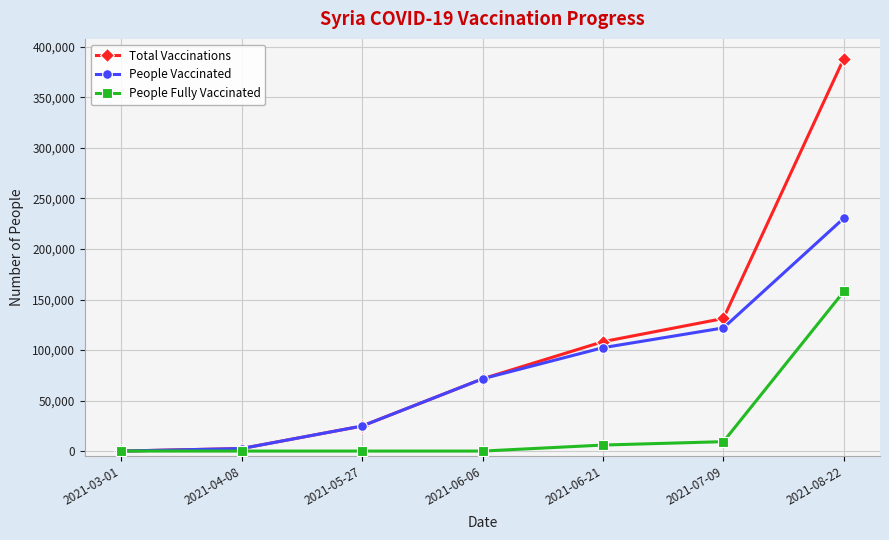

True or false: People Fully Vaccinated has a value of 5957 at 2021-06-21.

True